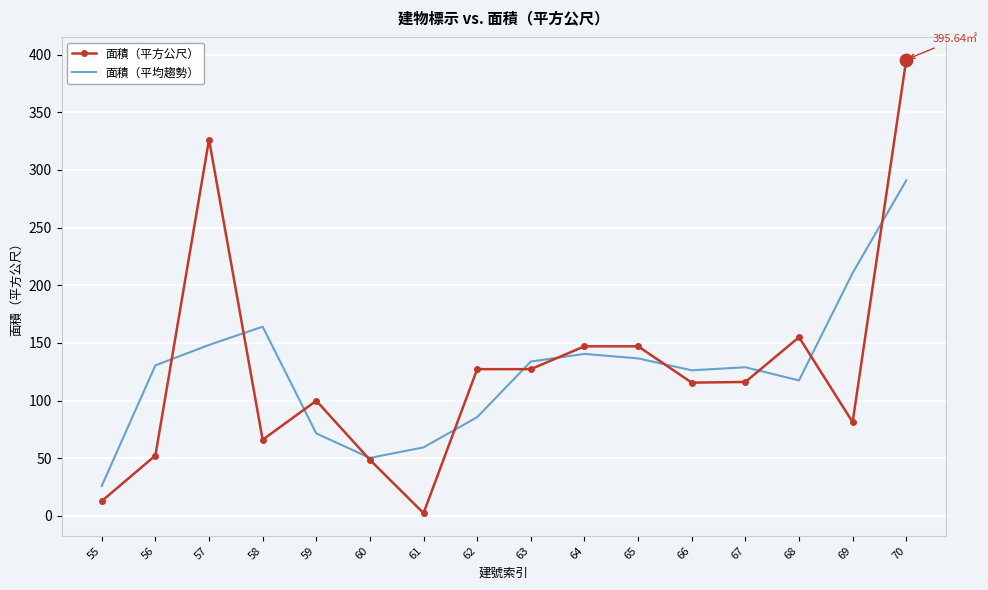

Is the value of 面積（平均趨勢） at 59 greater than the value of 面積（平方公尺） at 66?

No